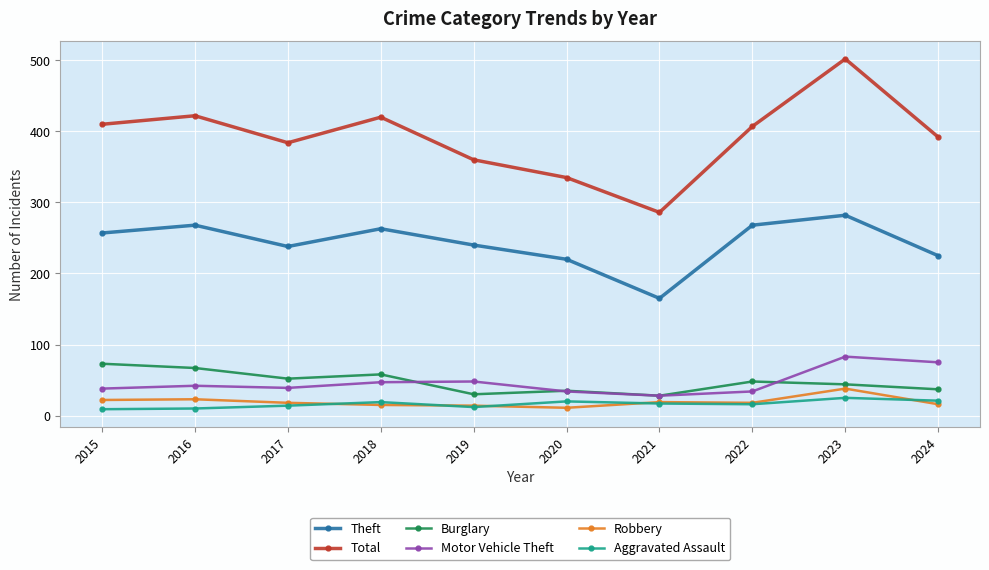

What is the greatest value displayed?

502